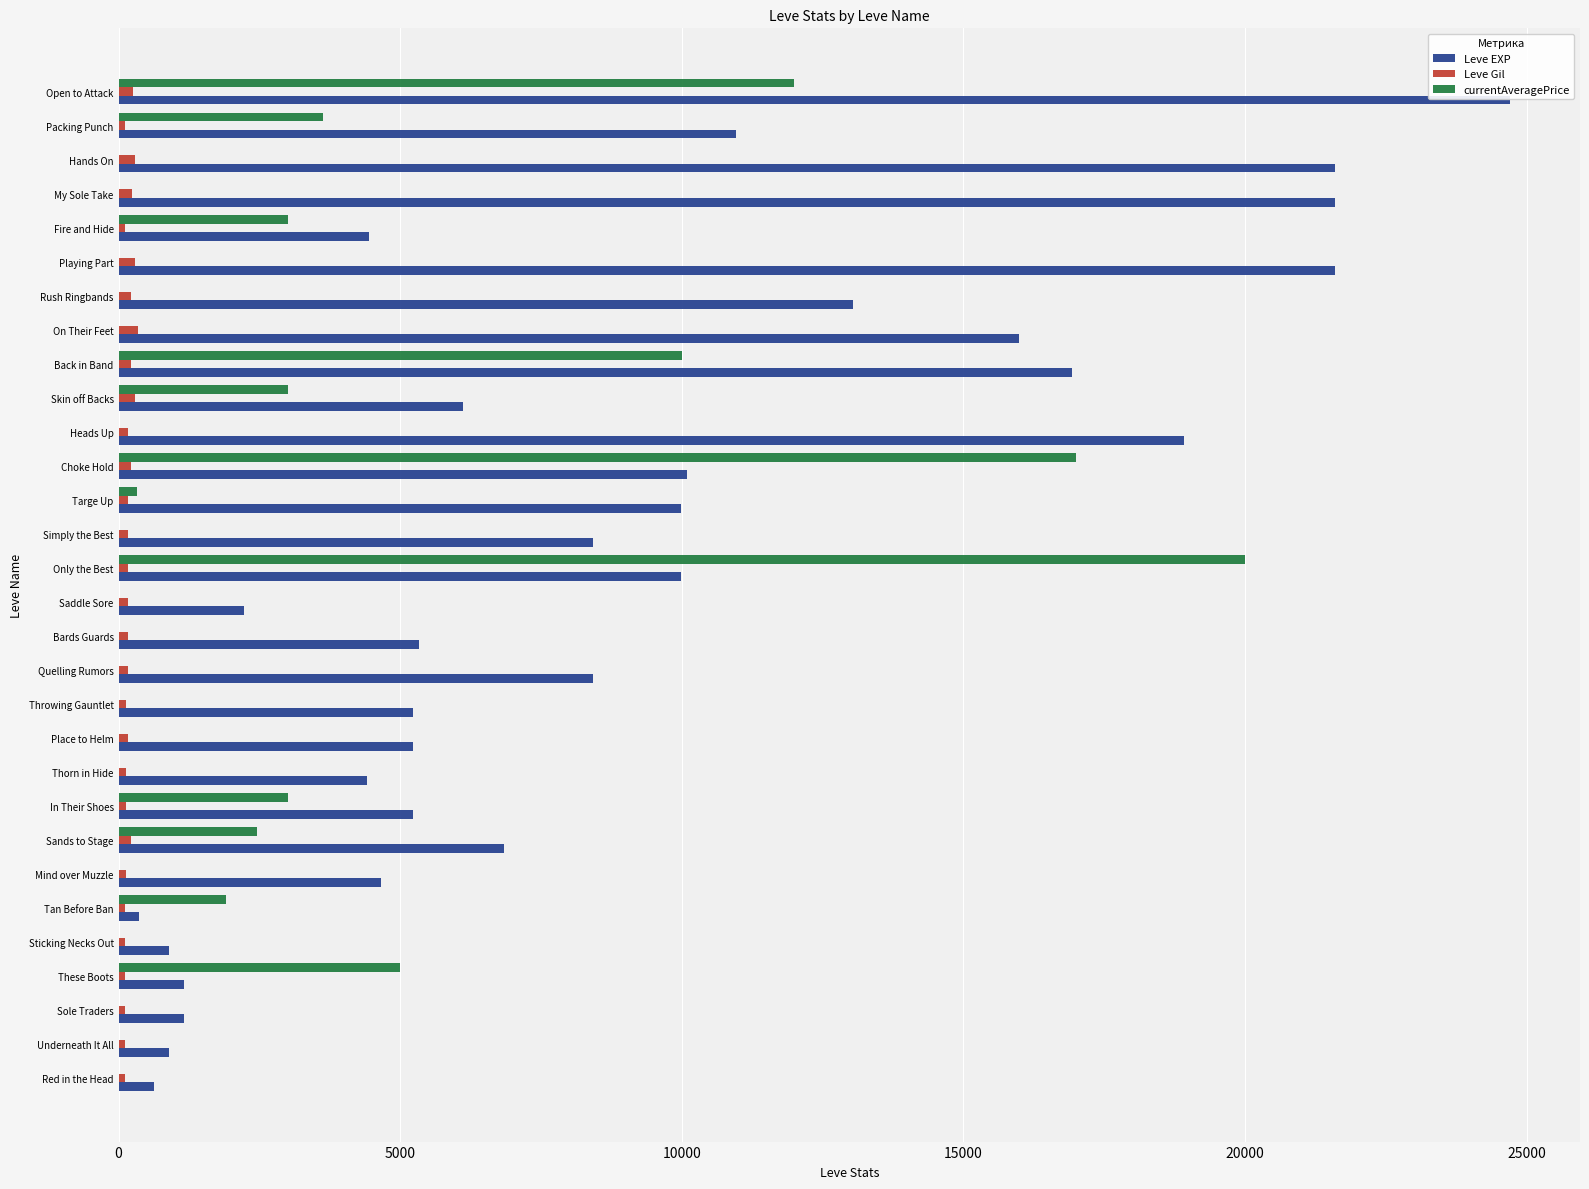

What are all the series names shown in the legend?

Leve EXP, Leve Gil, currentAveragePrice